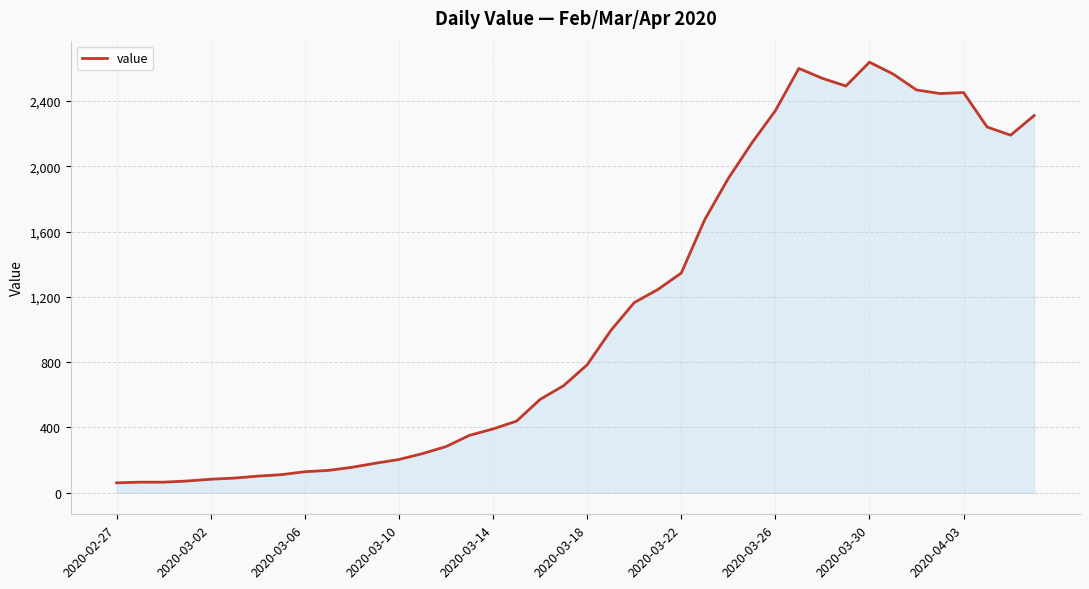

What is the difference between the maximum and minimum values?

2577